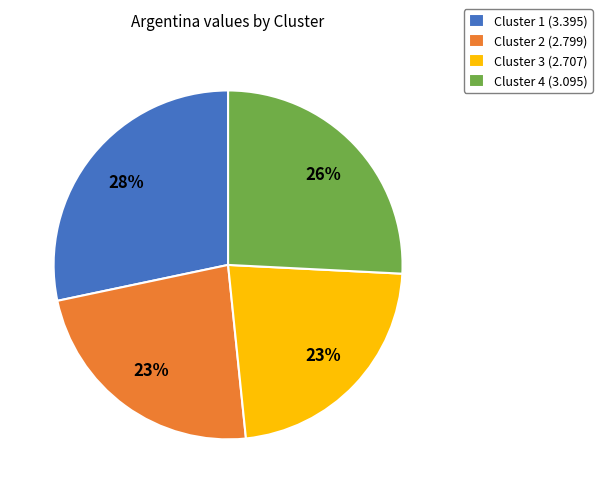

Is it true that Cluster 4 (3.095) is 18% of the pie?

False